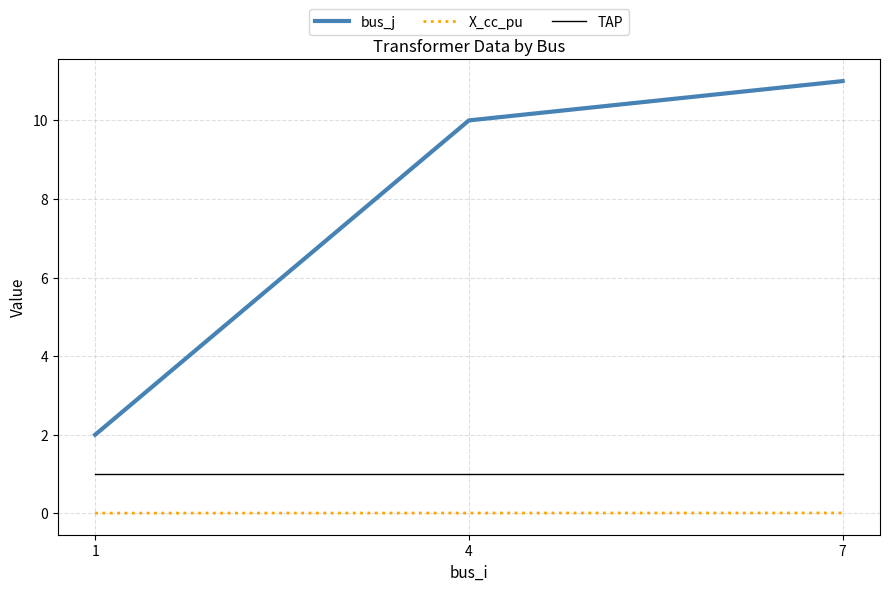

True or false: bus_j has a value of 10.0 at 4.

True